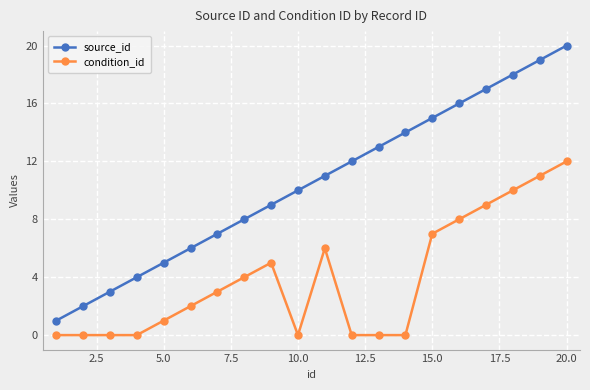

True or false: source_id has more than 0 interior local peaks.

False